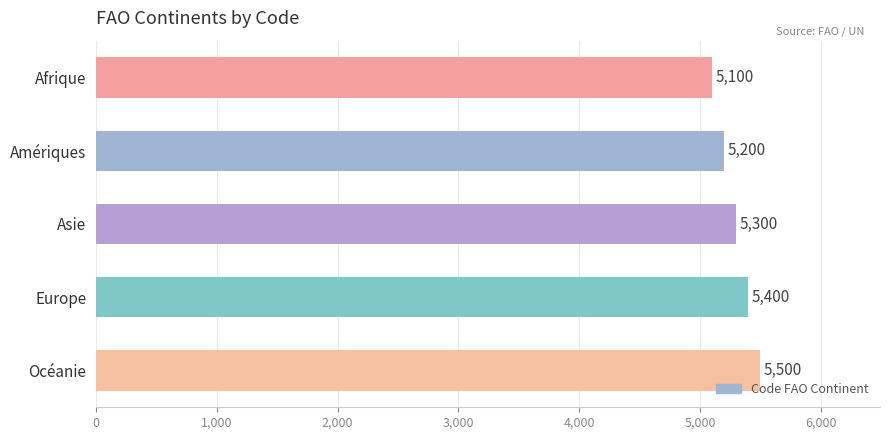

What is the smallest value displayed?

5100